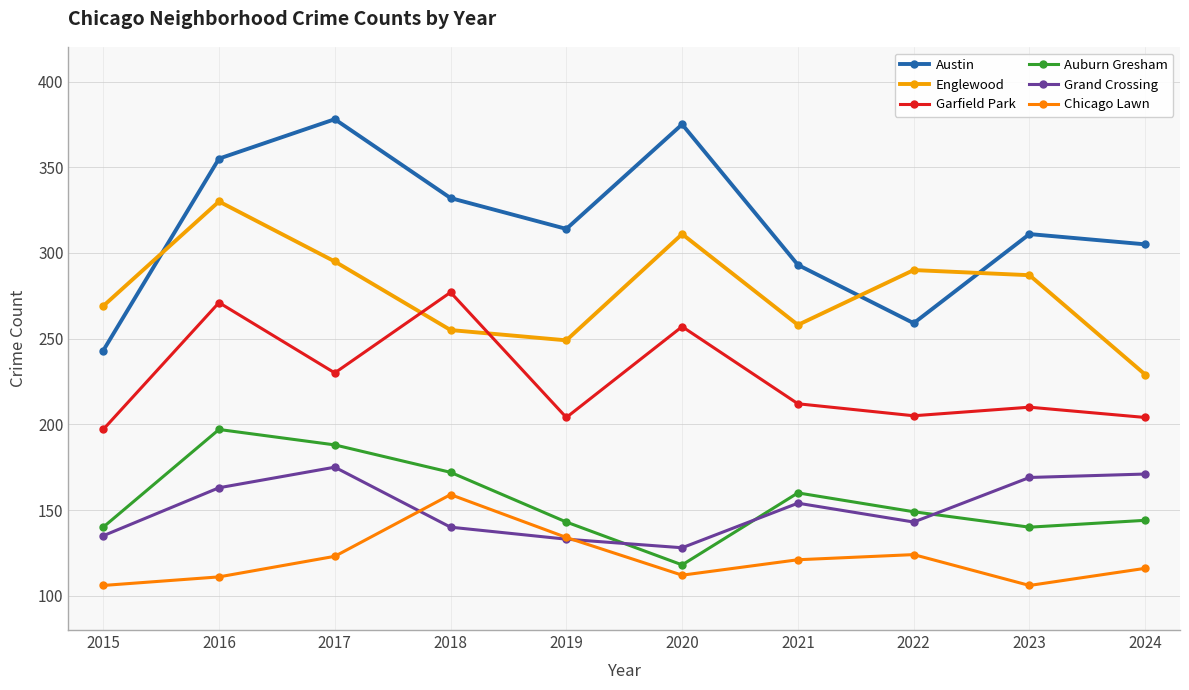

How many lines are shown in the chart?

6